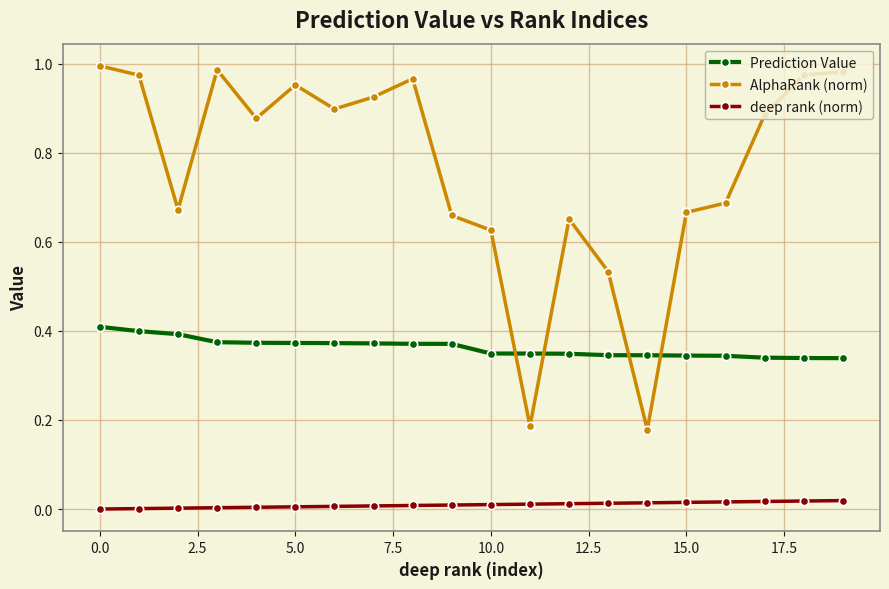

What are all the series names shown in the legend?

Prediction Value, AlphaRank (norm), deep rank (norm)